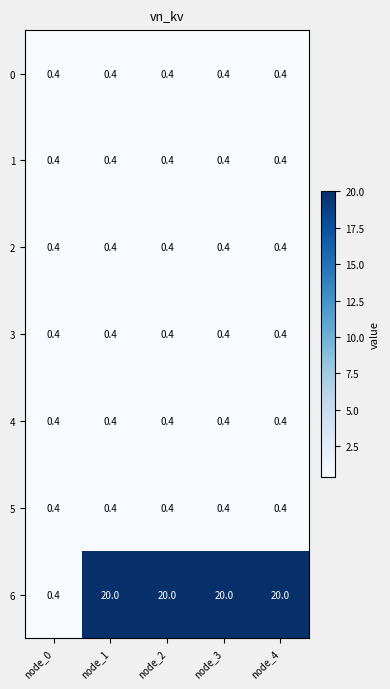

What is the approximate value of 2 at node_2?

0.4